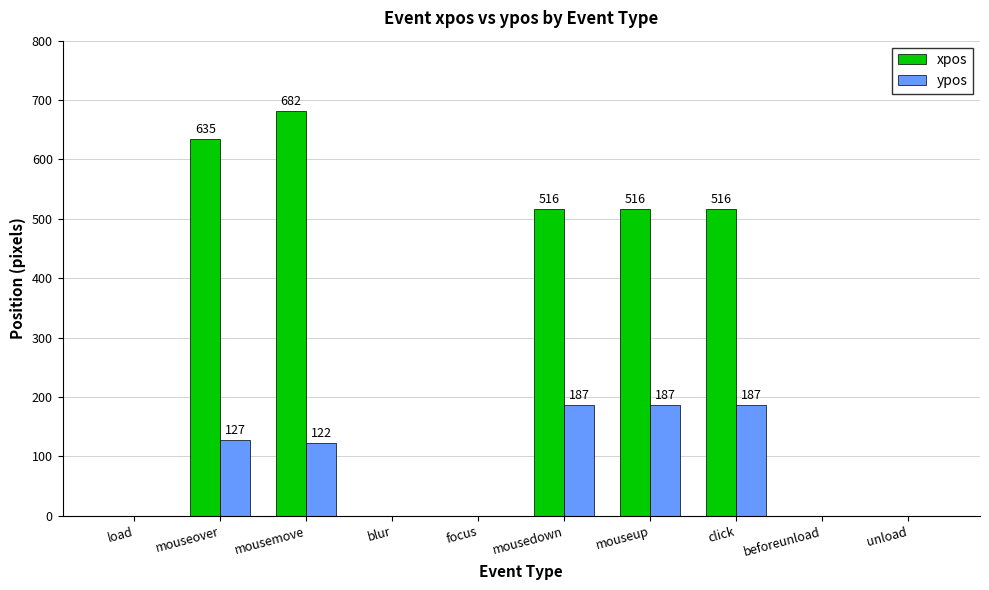

How many groups of bars are there?

10